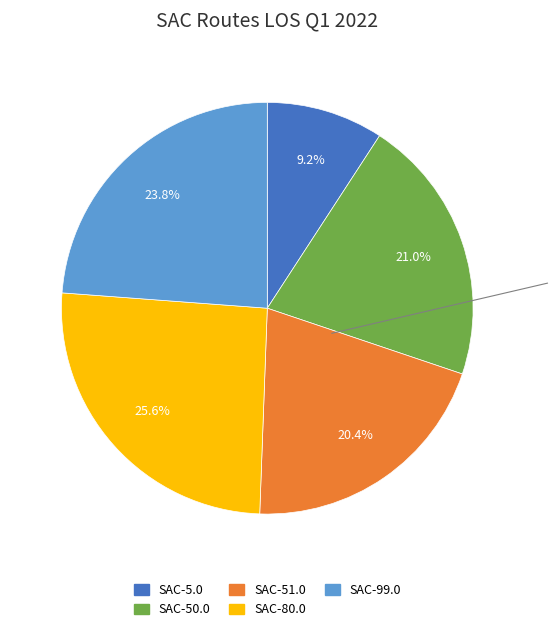

To the nearest percent, what portion does SAC-51.0 represent?

20%